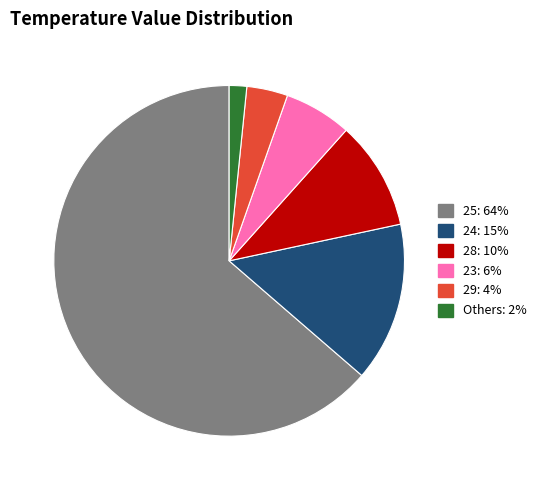

How many segments does this pie chart have?

6